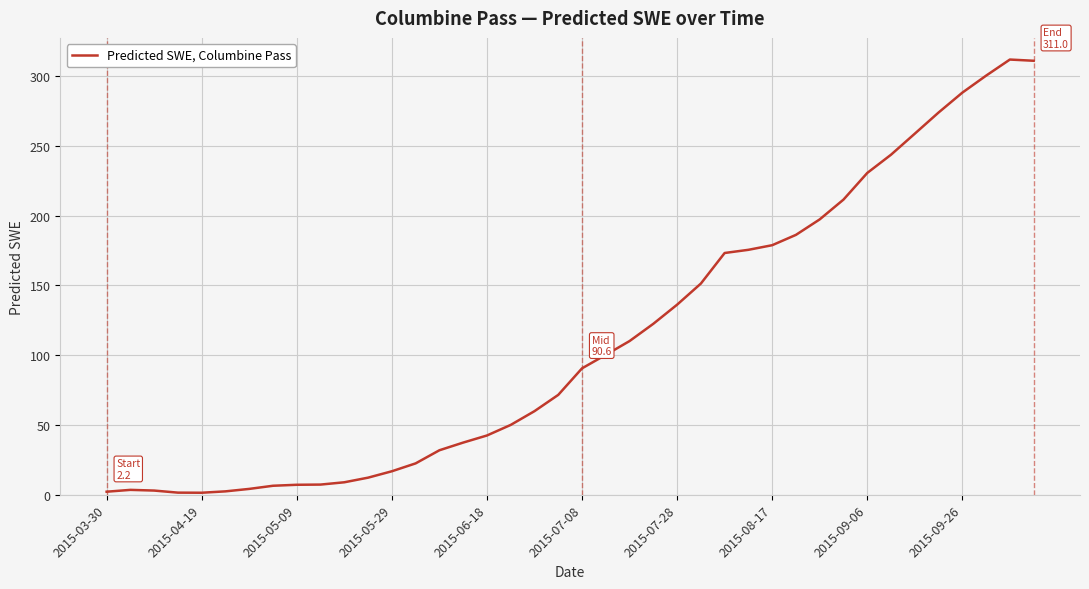

What is the maximum value shown in the chart?

311.8